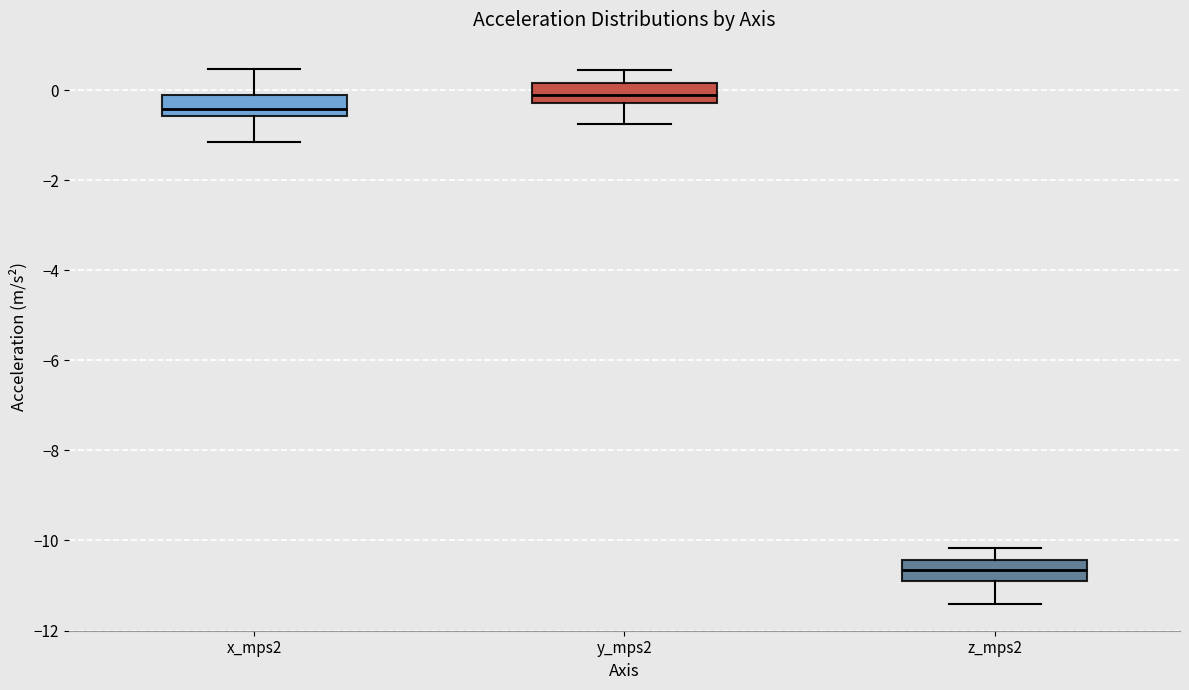

Reading left to right, read every box against the y-axis: the position of its median line, the range the box covers, and the ends of its whiskers. The values are not printed on the chart, so give them approximately, as read against the axis.

x_mps2: median -0.4, box -0.6 to -0.2, whiskers -1.2 to 0.4
y_mps2: median -0.2 (inside the box), box -0.2 to 0.2, whiskers -0.8 to 0.4
z_mps2: median -10.6, box -10.8 to -10.4, whiskers -11.4 to -10.2